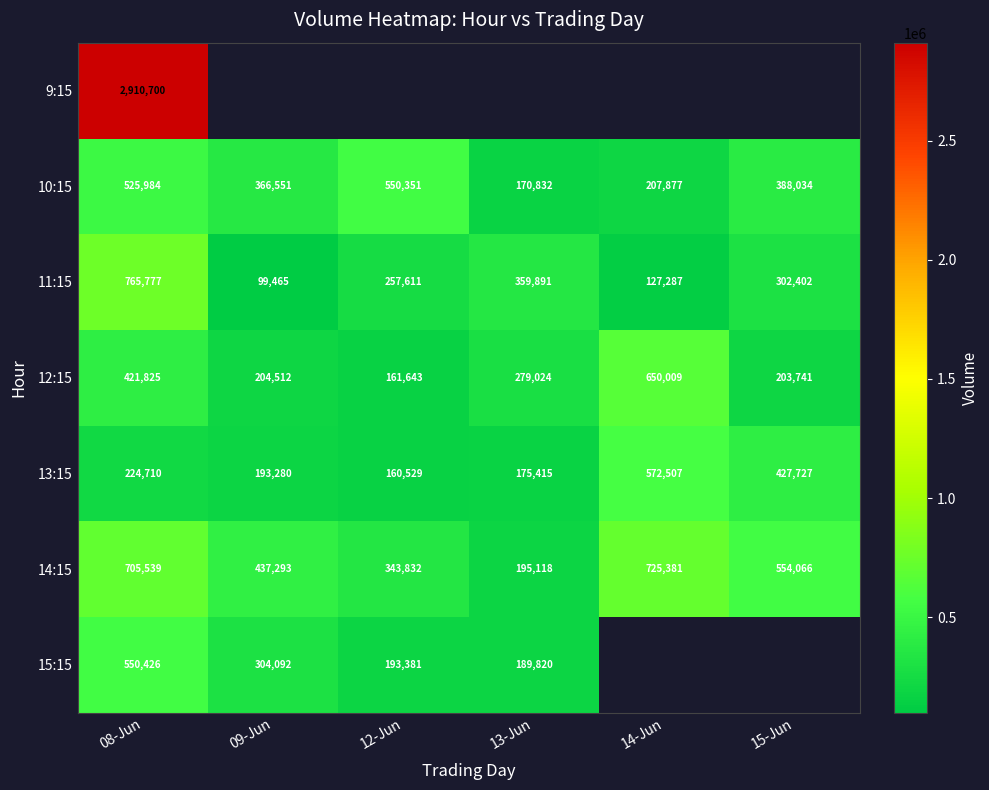

Is the value of 12:15 at 12-Jun greater than the value of 15:15 at 12-Jun?

No